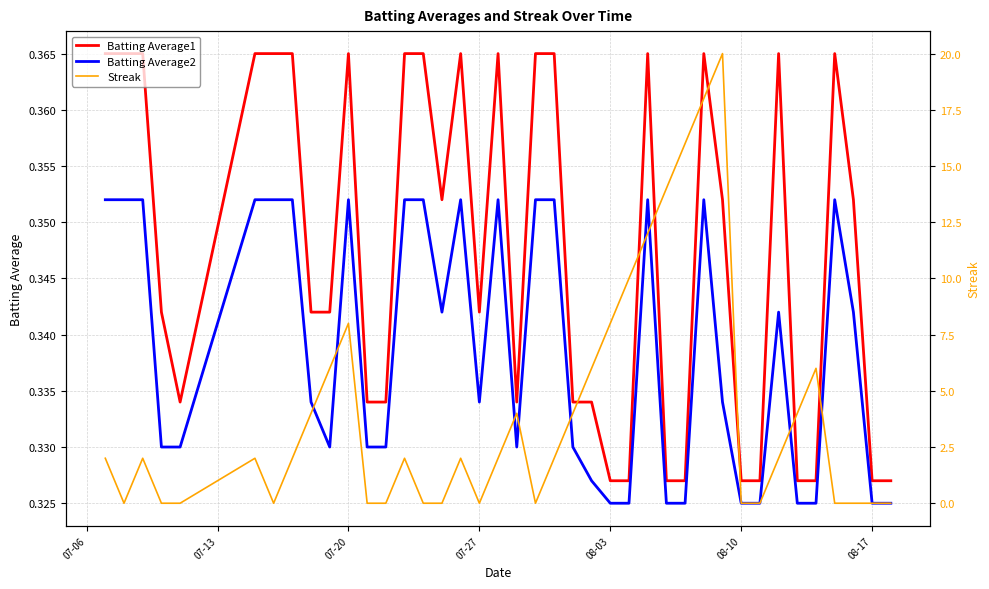

True or false: Batting Average2 and Batting Average1 cross at least once.

False